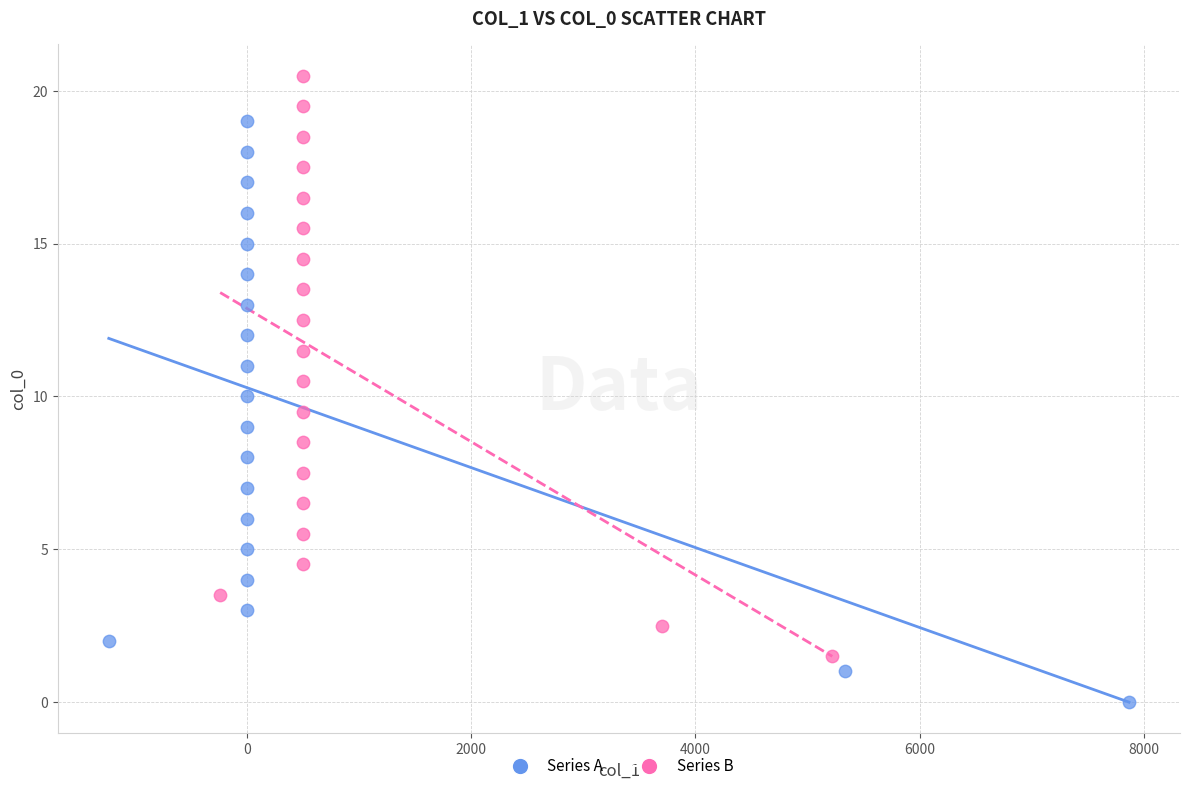

What are all the series names shown in the legend?

Series A, Series B